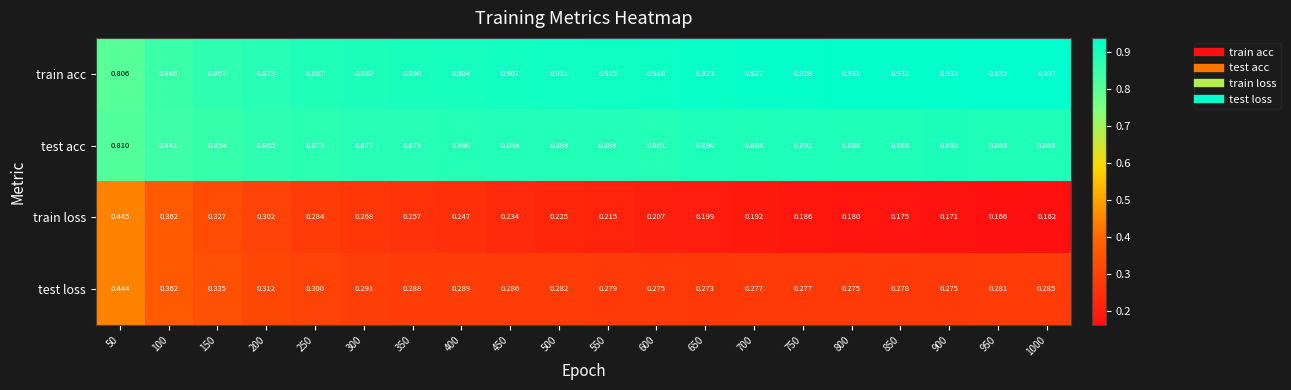

Which series has the largest total across all categories?

train acc